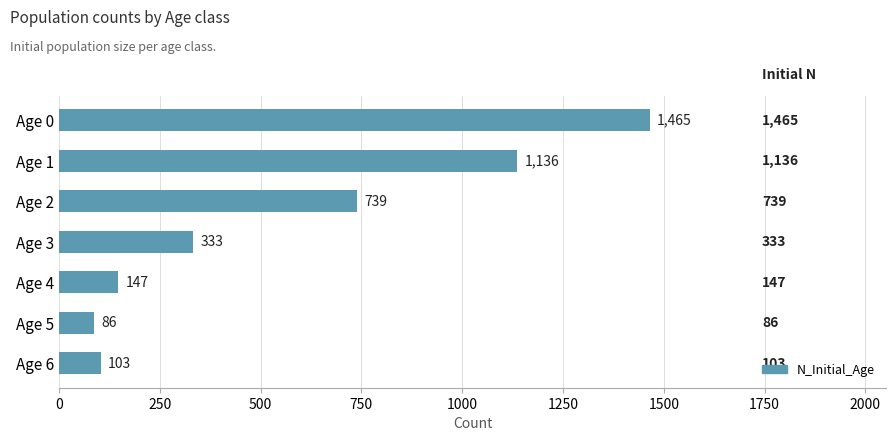

What is the change in value from Age 6 to Age 1?

+1033